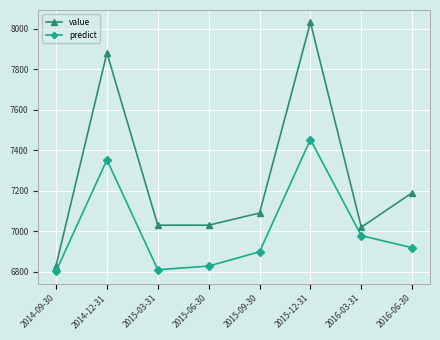

Rank the series by their maximum value, from highest to lowest.

value, predict